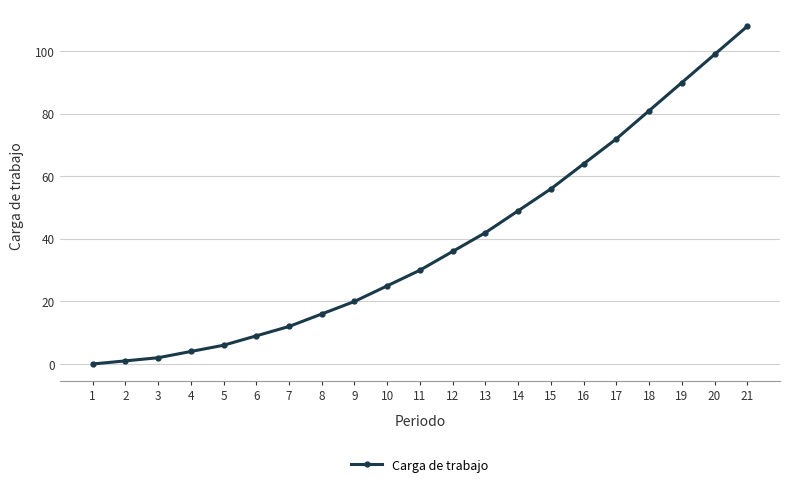

What is the sum of all values?

822